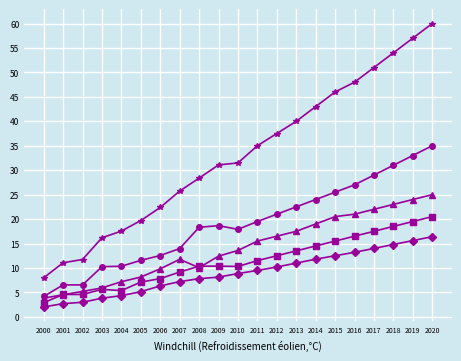

What is the total value across all series at 2002?

31.0